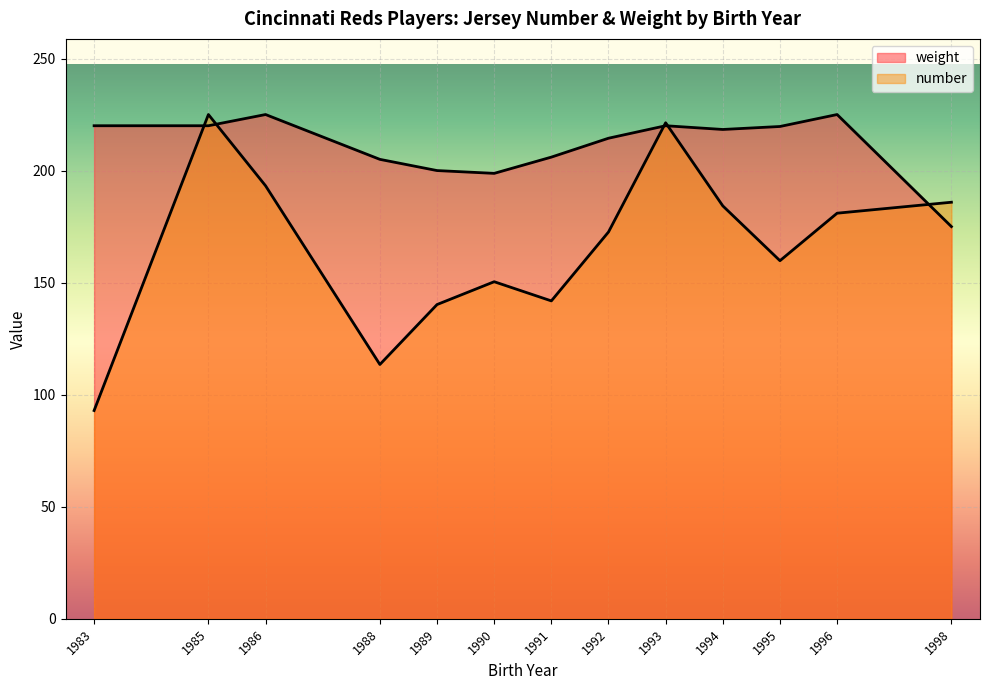

Which series has the largest range (max minus min)?

number